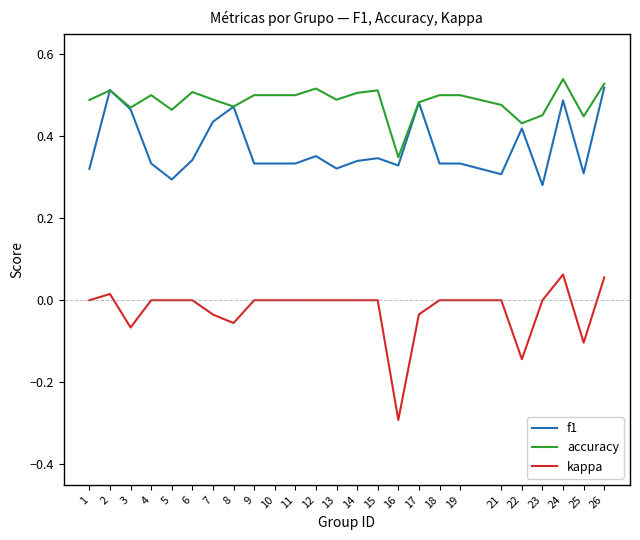

True or false: kappa has a value of 0.0 at 14.

True